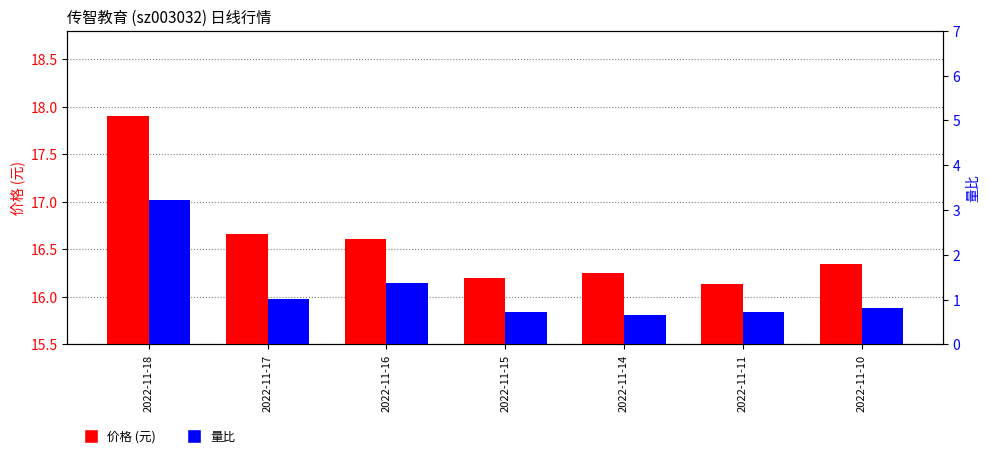

What is the difference between the second highest and second lowest values in the 价格 (元) series?

0.5